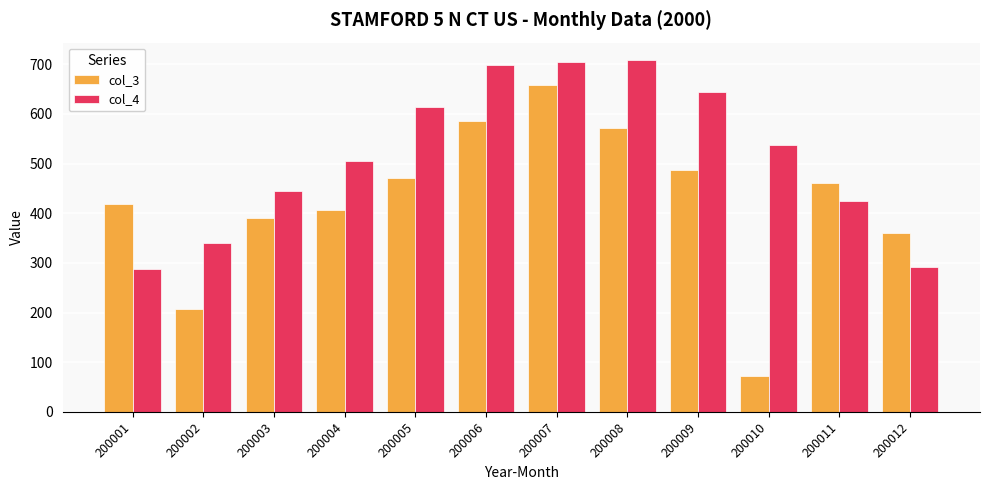

Rank the series at 200012 from lowest to highest value.

col_4, col_3